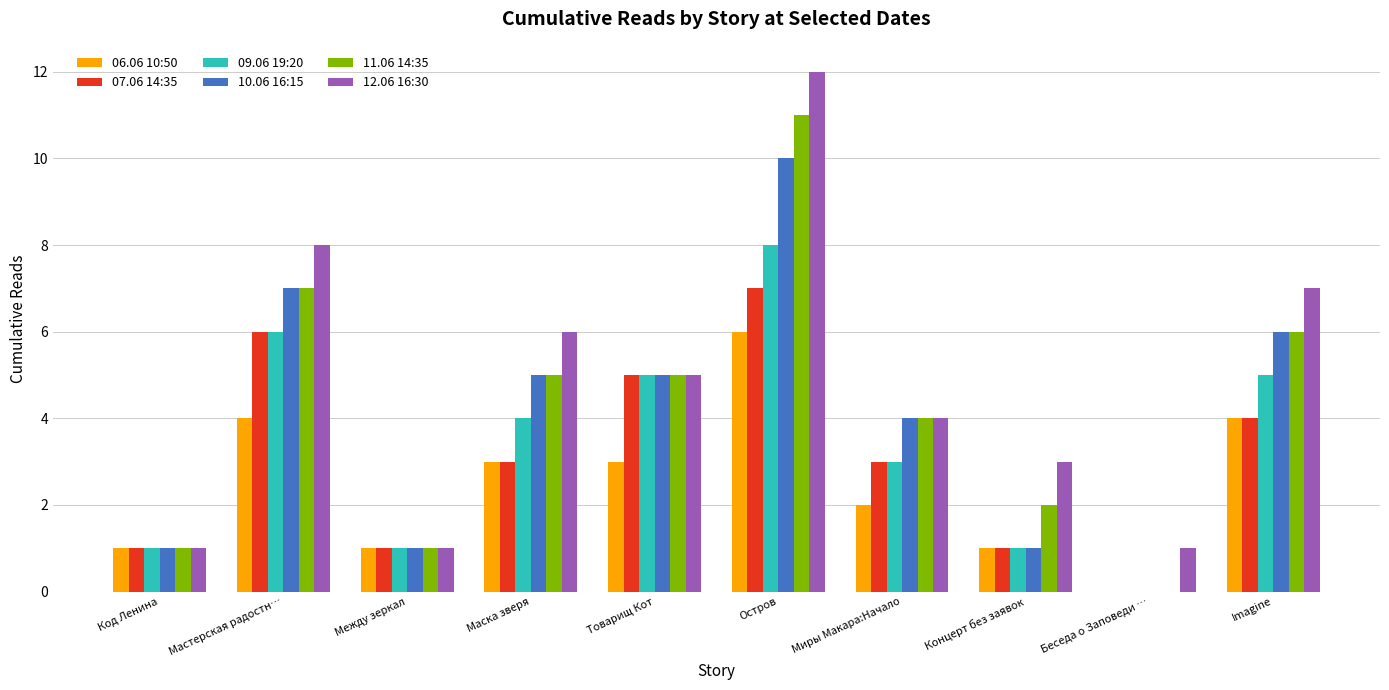

Between Мастерская радостн… and Imagine, which series saw the biggest shift?

07.06 14:35